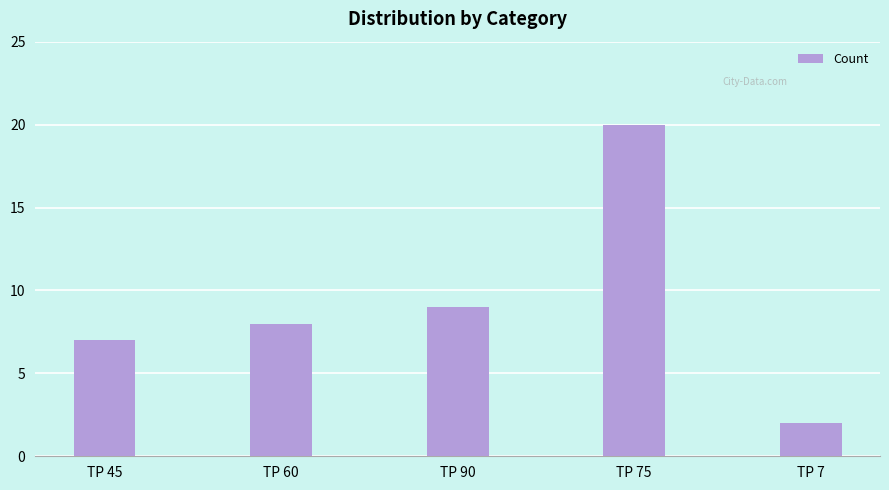

What is the difference between the second highest and minimum values?

7